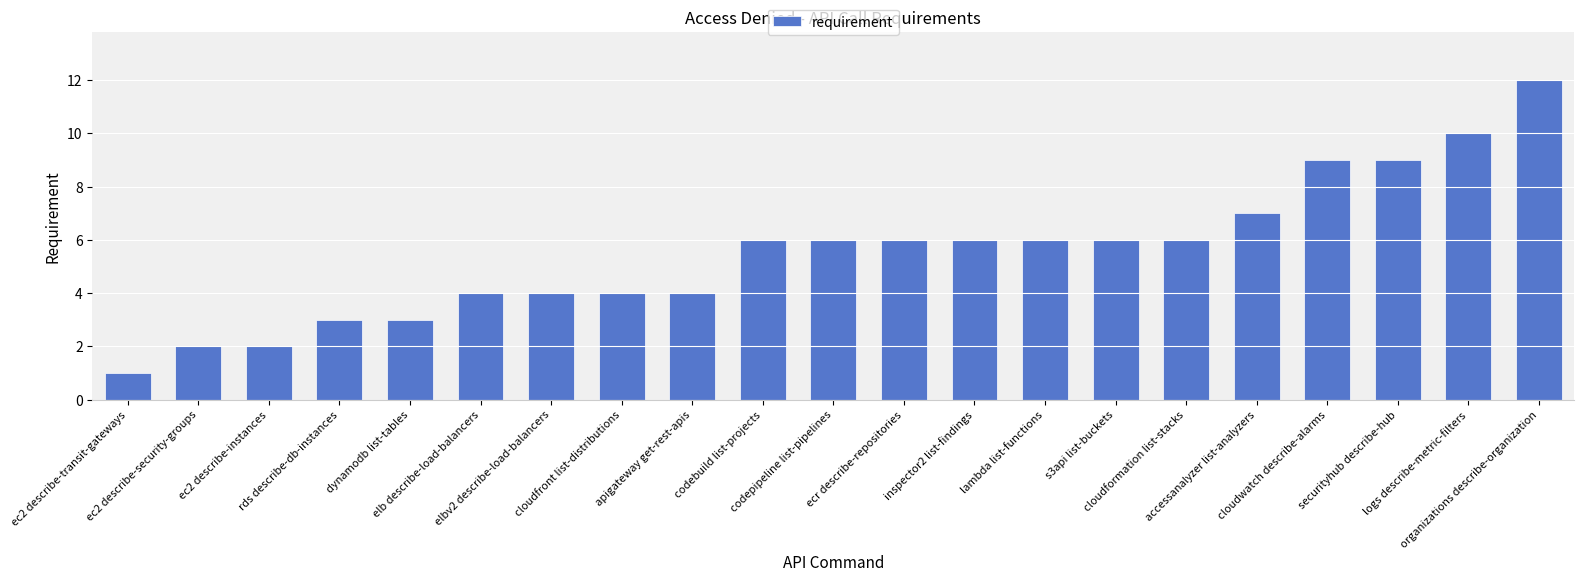

What position from the right is organizations describe-organization?

1